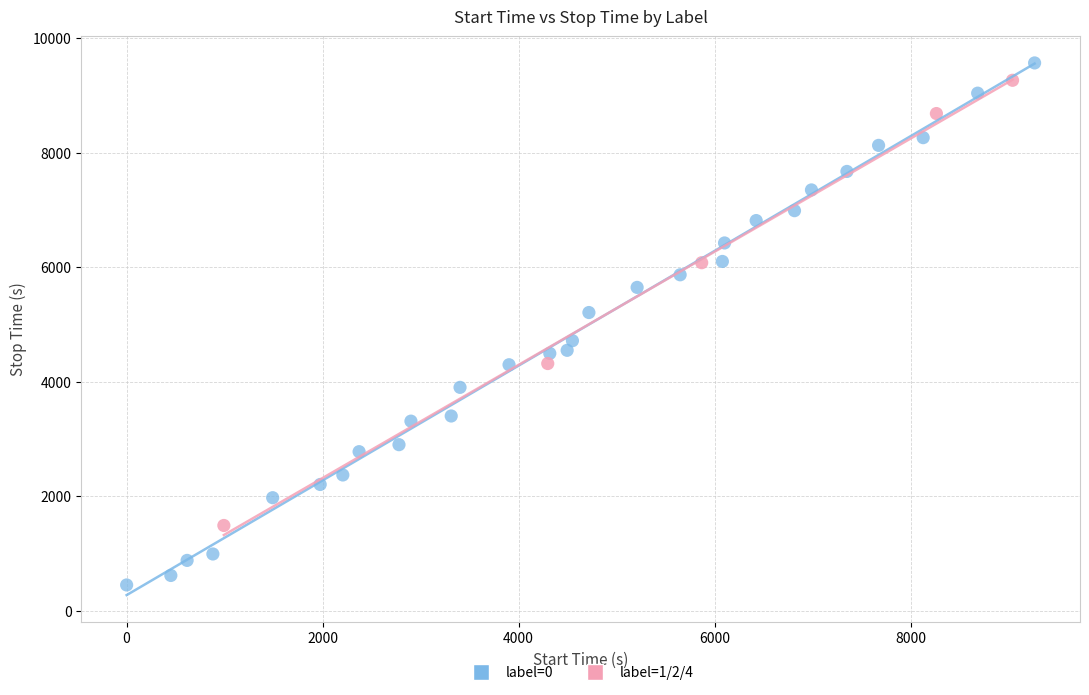

Which series has the largest Y range (max minus min)?

label=0